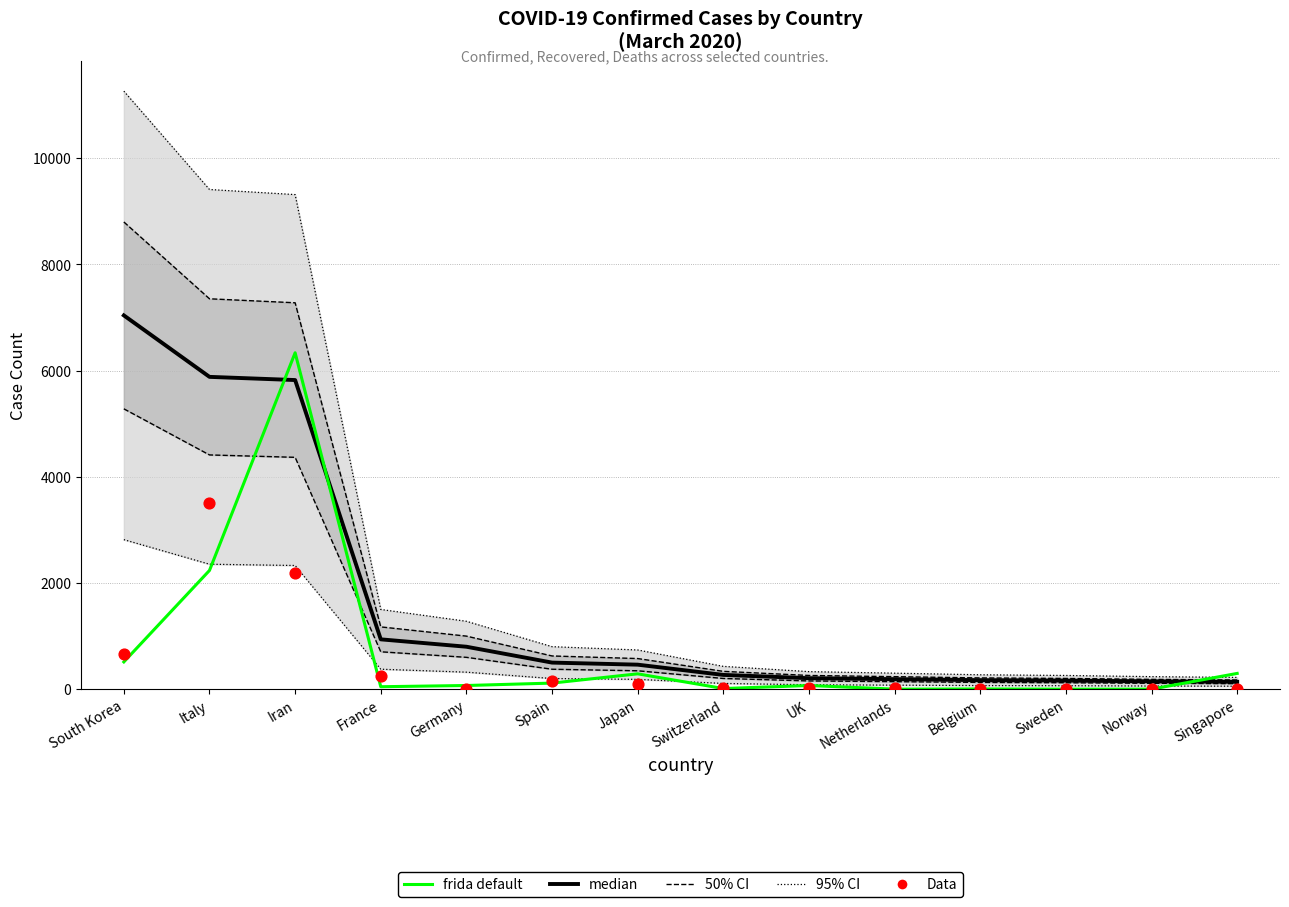

Which series reaches the minimum Y coordinate?

frida default